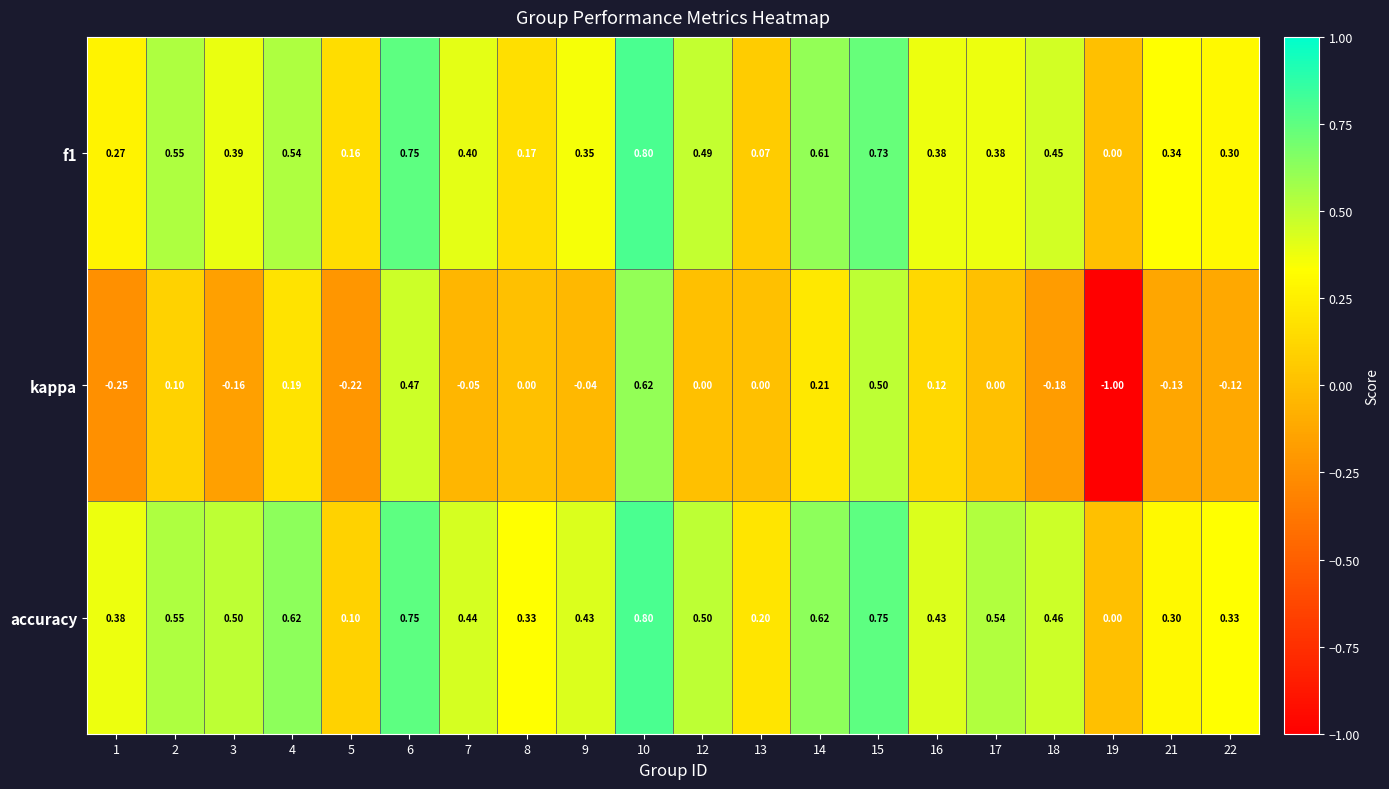

Which series has the largest total across all categories?

accuracy